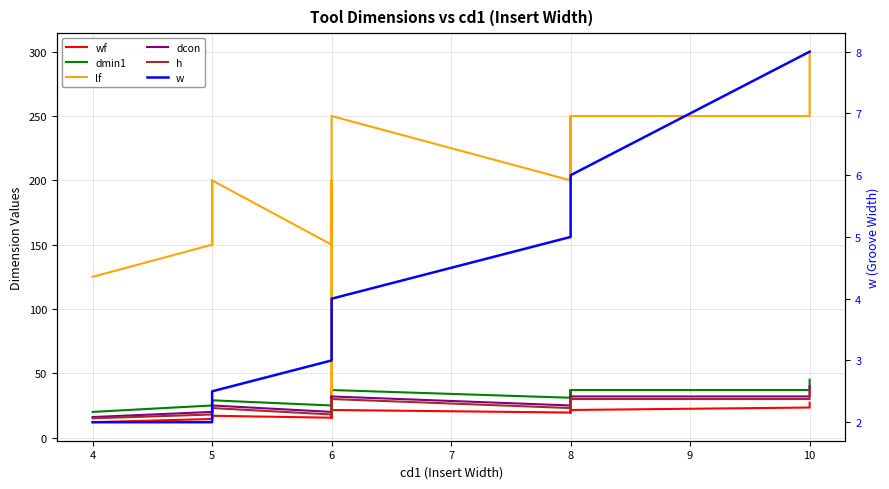

What is the value of the dmin1 point at the 14th from the left?

31.0